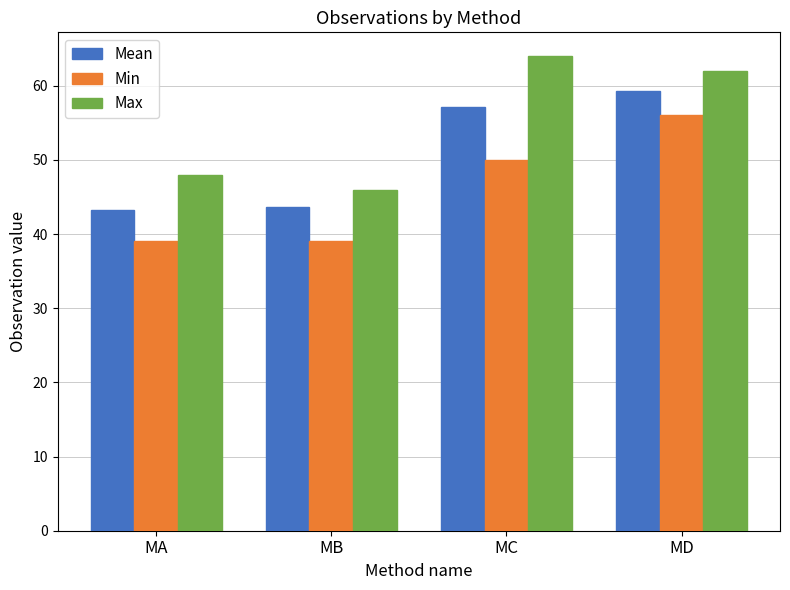

What is the sum of all Mean values?

203.2